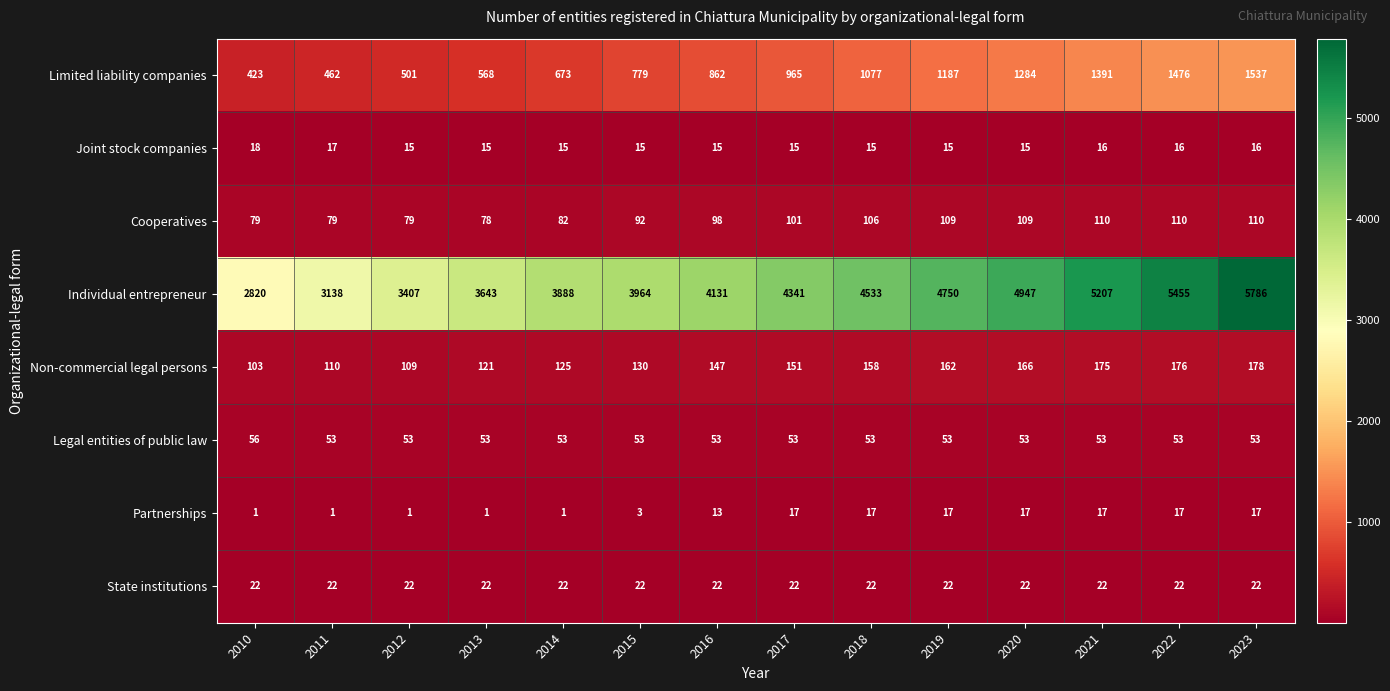

How many values in the Legal entities of public law series exceed 53?

1